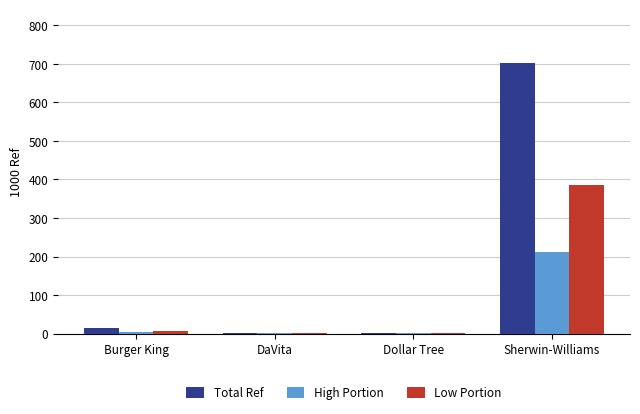

What is the total value across all series at DaVita?

4.0